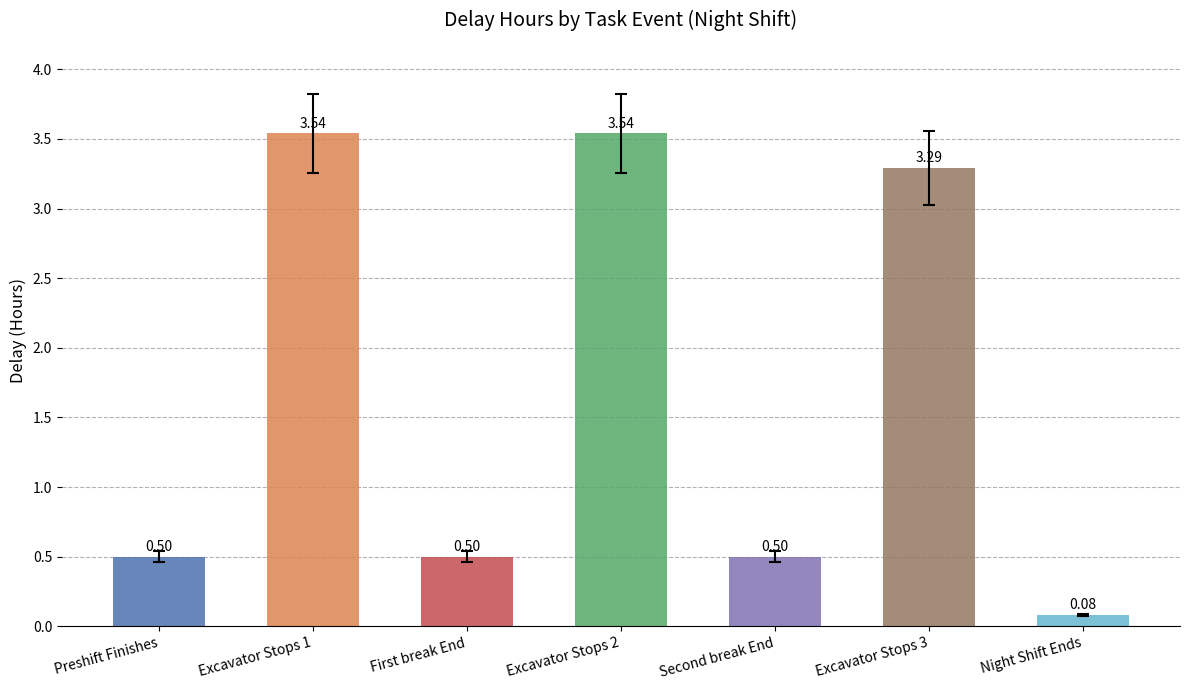

Which label corresponds to the smallest value in the chart?

Night Shift Ends